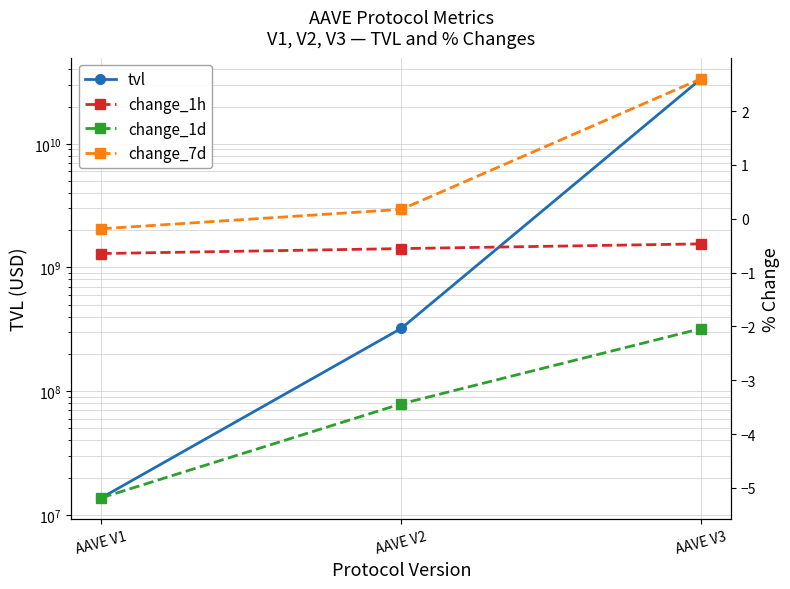

What is the value of the change_1d point at the 3rd from the left?

-2.0